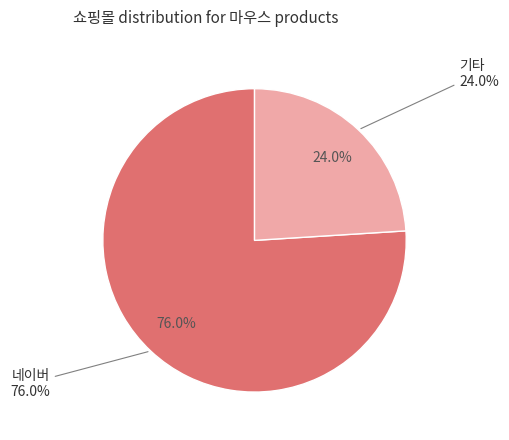

What percentage is the 네이버 slice, to the nearest percent?

76%